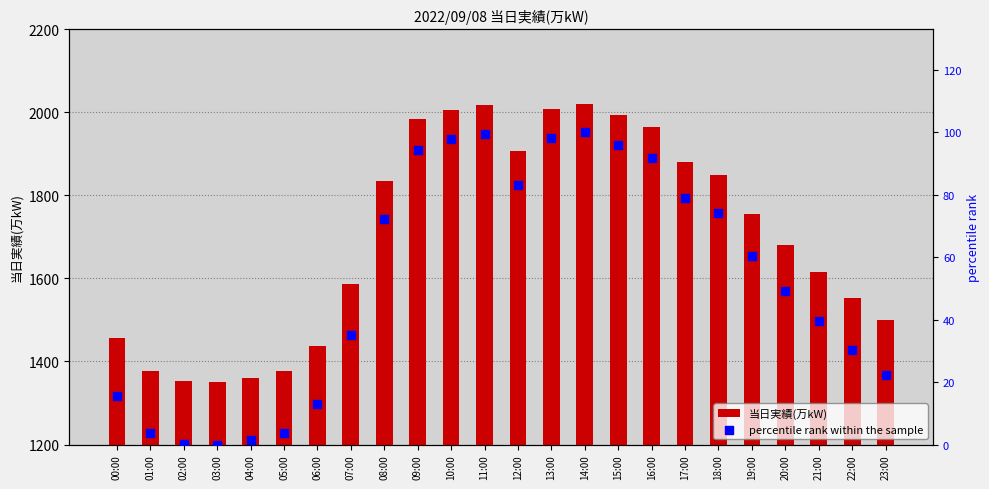

Which series has the largest Y range (max minus min)?

当日実績(万kW)